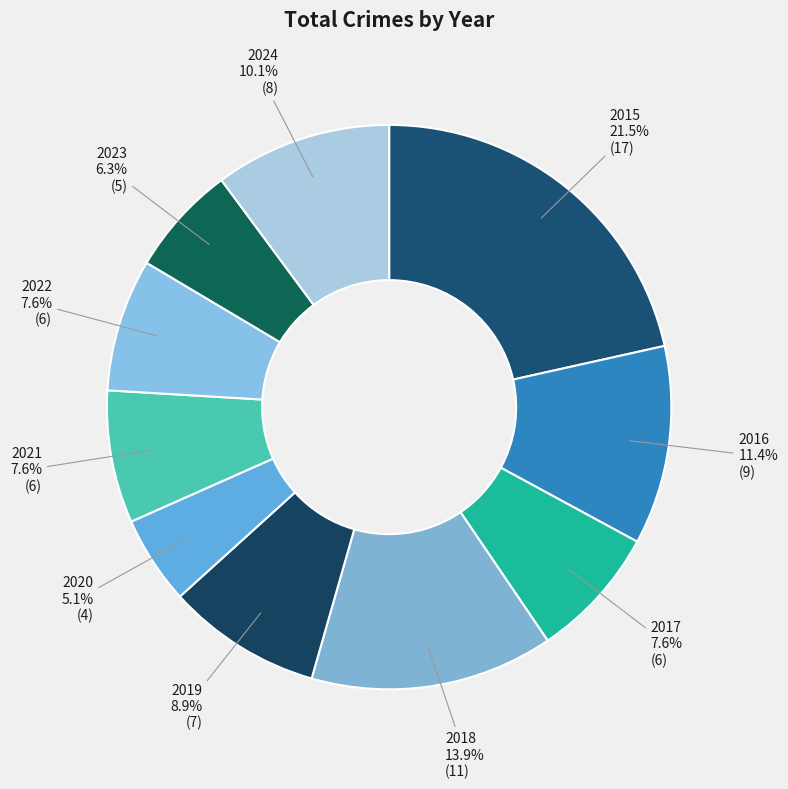

Which category has the smallest portion of the pie?

2020